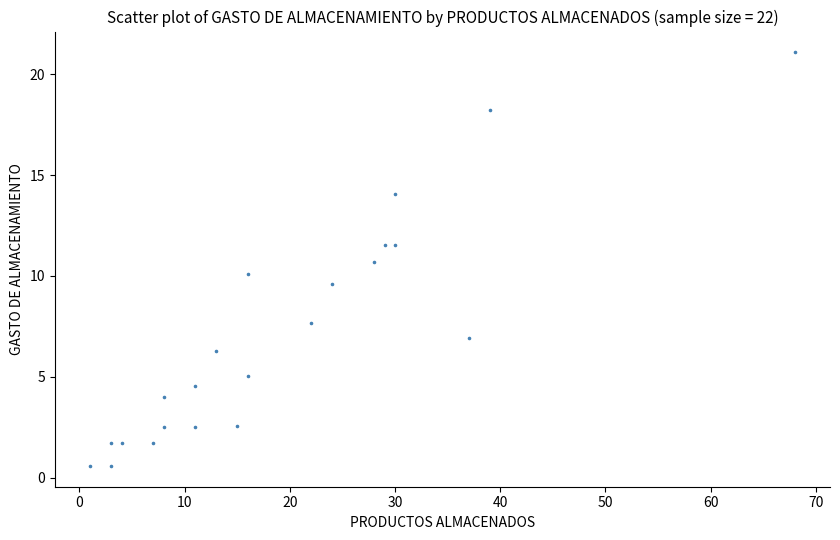

What is the range of X values (max minus min)?

67.0